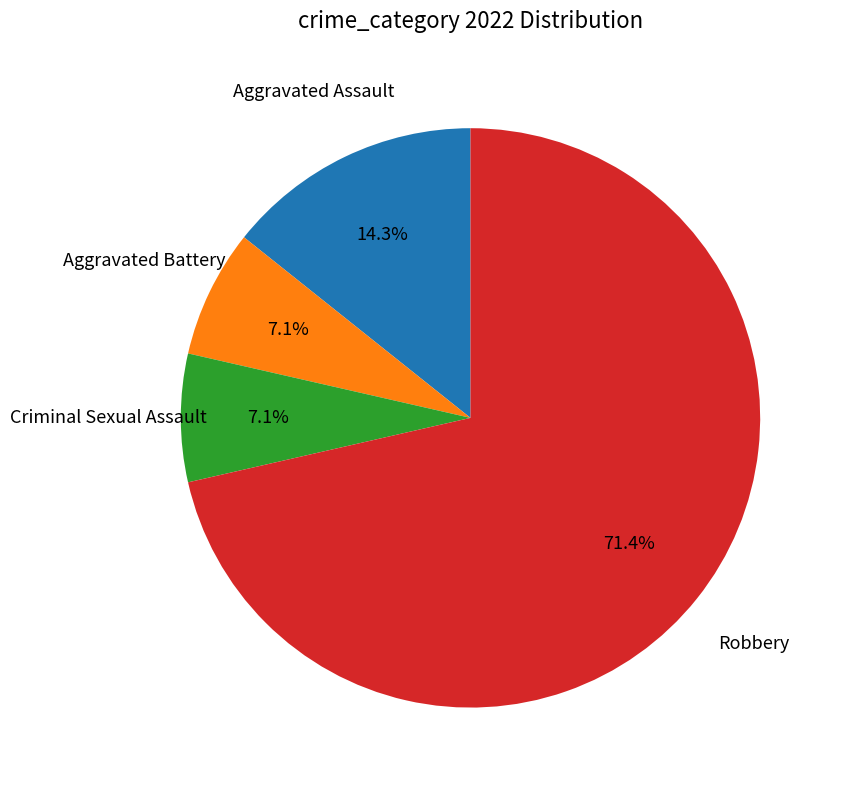

Is there any slice that represents more than half of the pie?

Yes